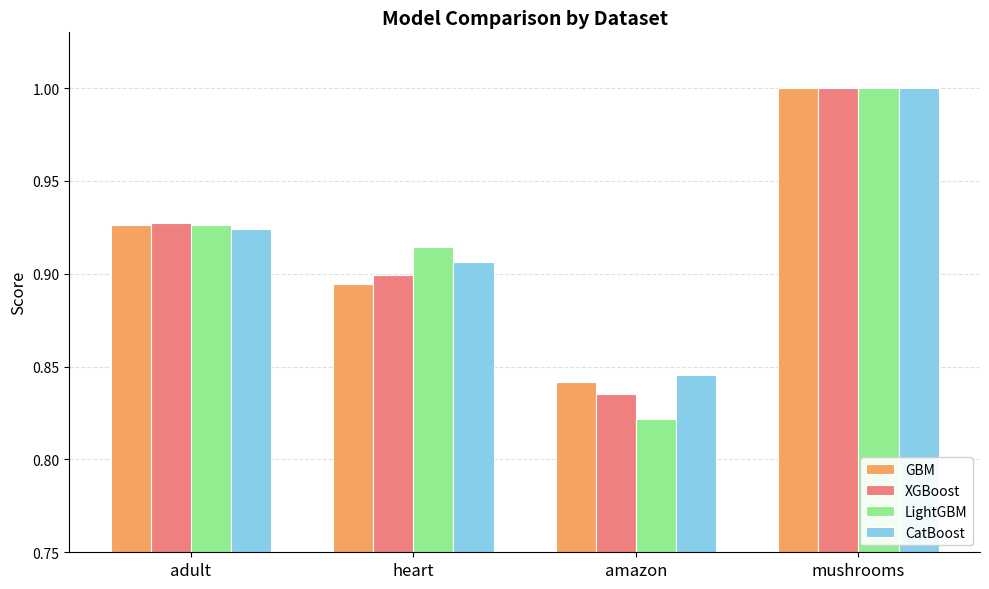

Between adult and mushrooms, which series saw the biggest shift?

CatBoost